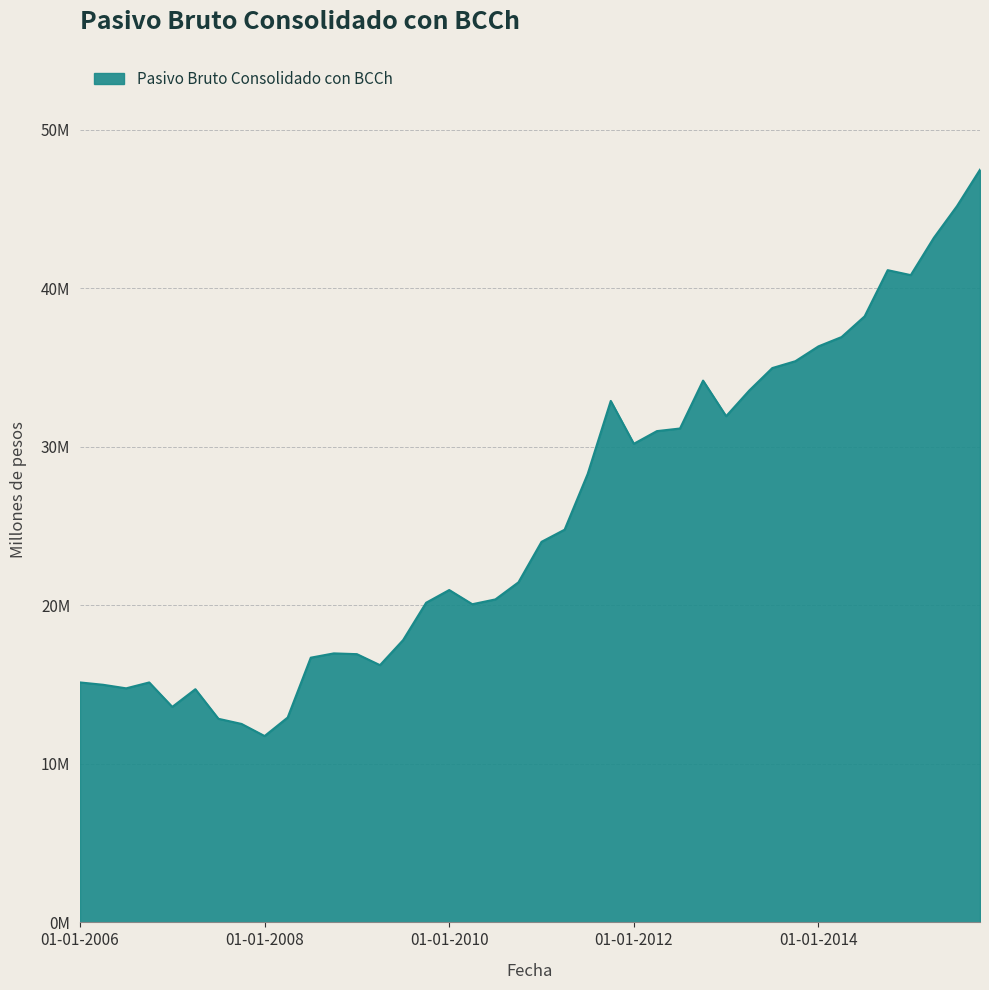

Is this an area chart (filled region under the line)?

Yes